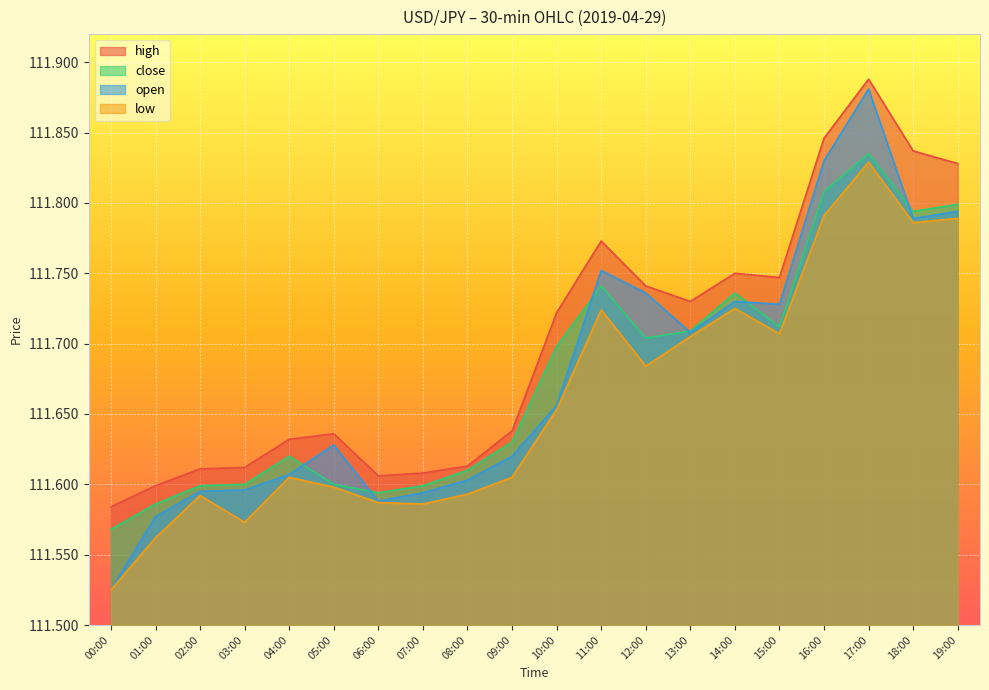

What is the average value of the open series?

111.7